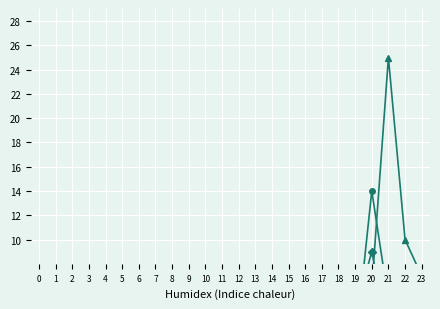

At which category does 2003 reach its first local peak?

18